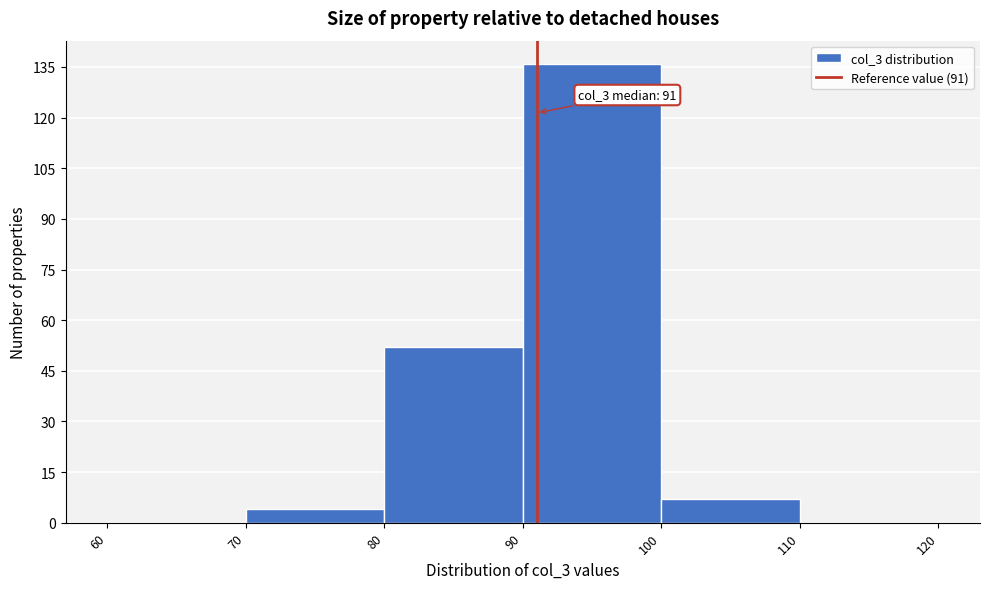

Which range on the x-axis has the tallest bar?

90 to 100